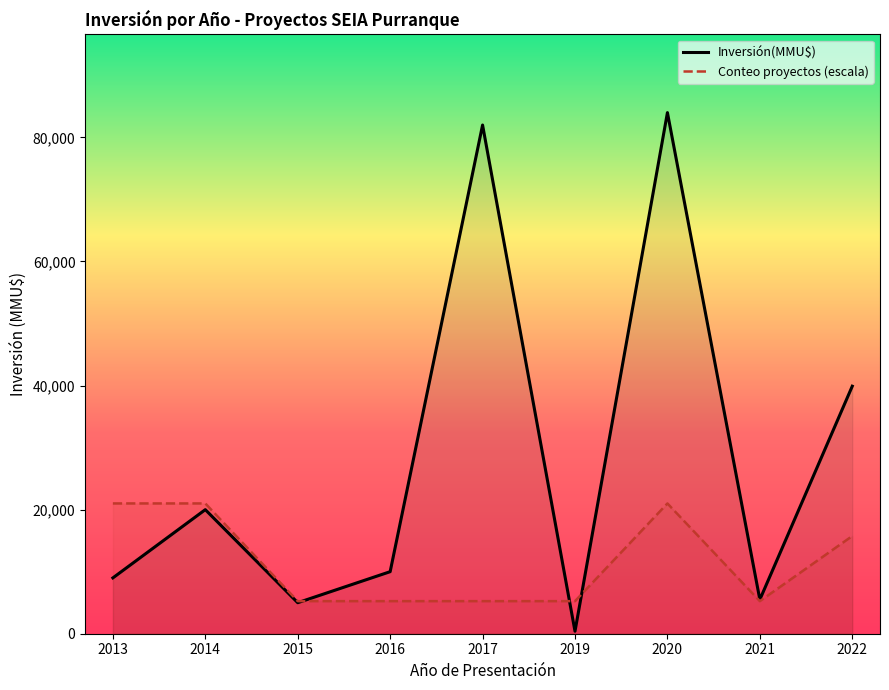

The Inversión(MMU$) series shows 20000 at 2014. True or false?

True